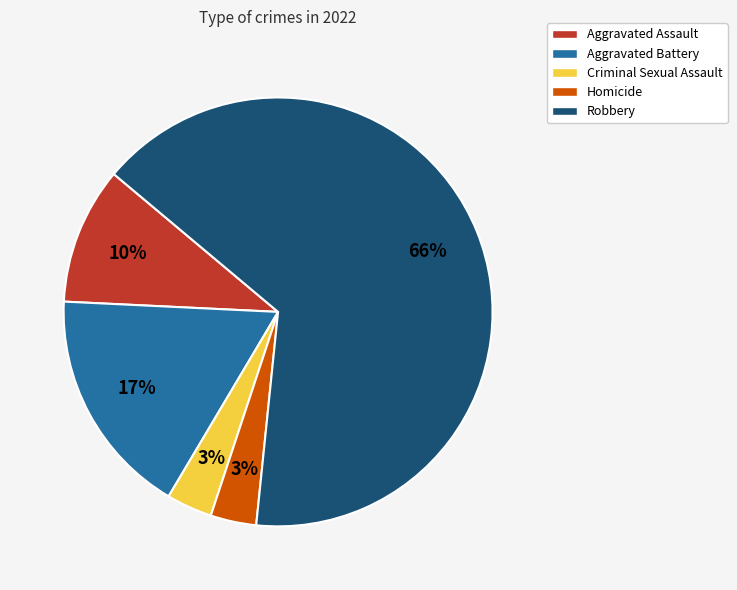

What percentage is the Aggravated Assault slice, to the nearest percent?

10%